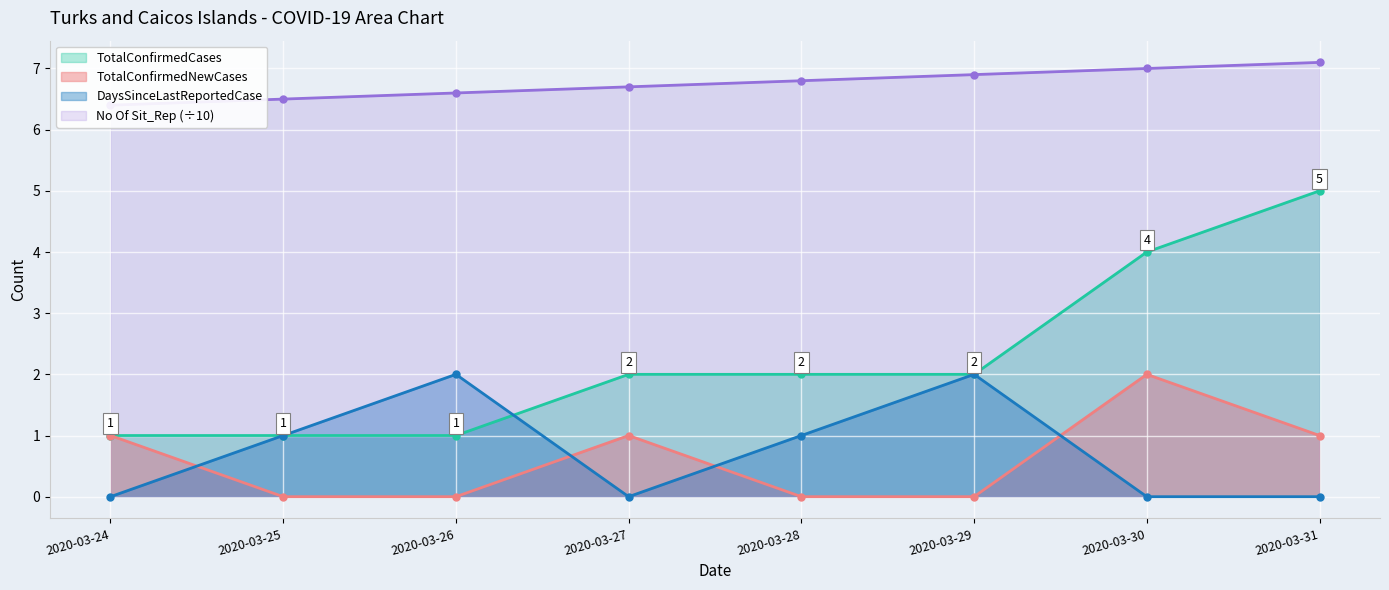

True or false: DaysSinceLastReportedCase and TotalConfirmedNewCases cross at least once.

True